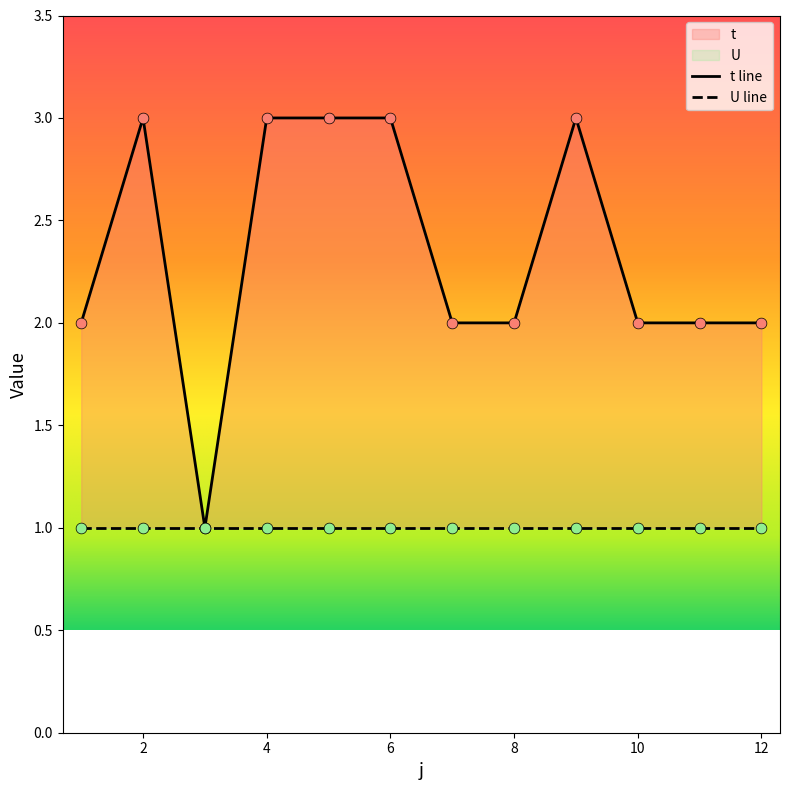

What is the ratio of the value at 8 to the value at 5?

0.7